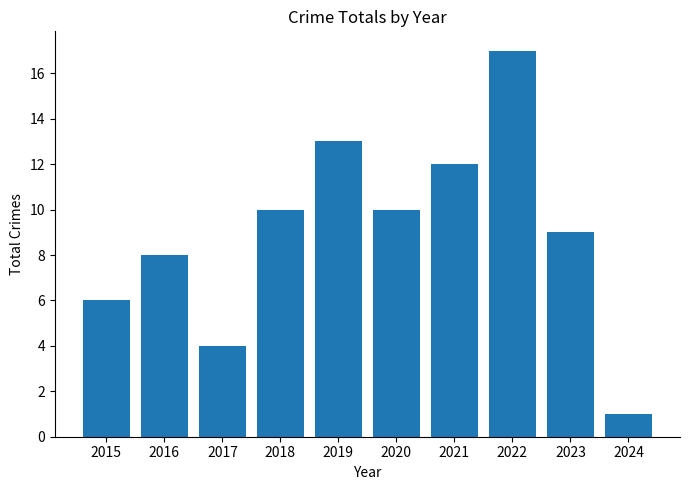

The value at 2021 is 12. True or false?

True